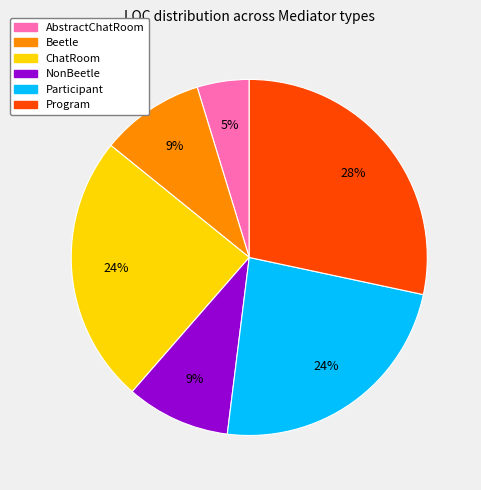

How many slices are in this pie chart?

6